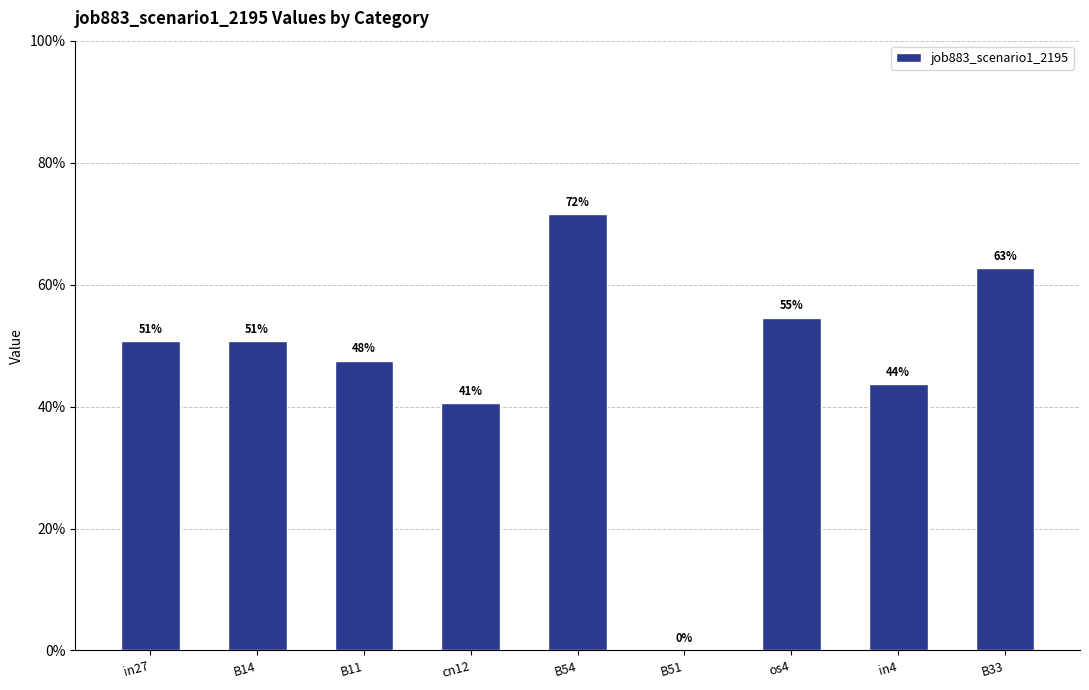

What is the label of the 1st bar from the right?

B33